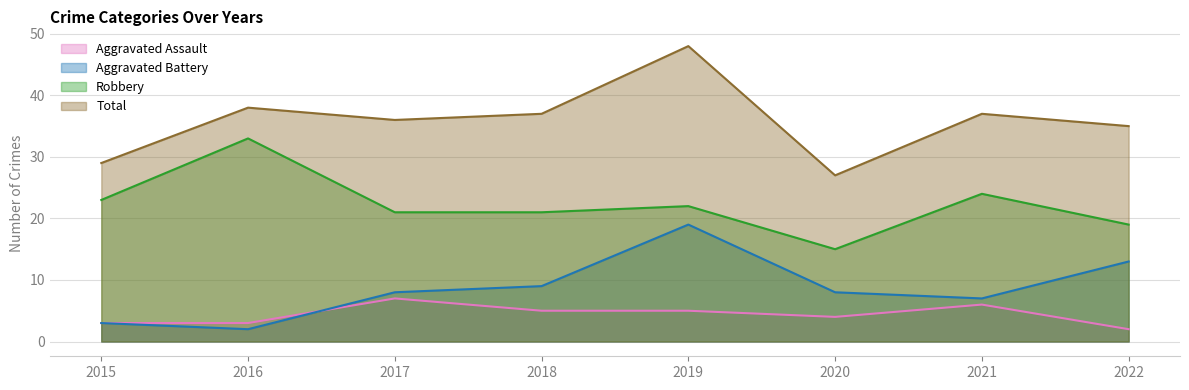

True or false: Robbery has more than 2 points higher than both neighbors.

True